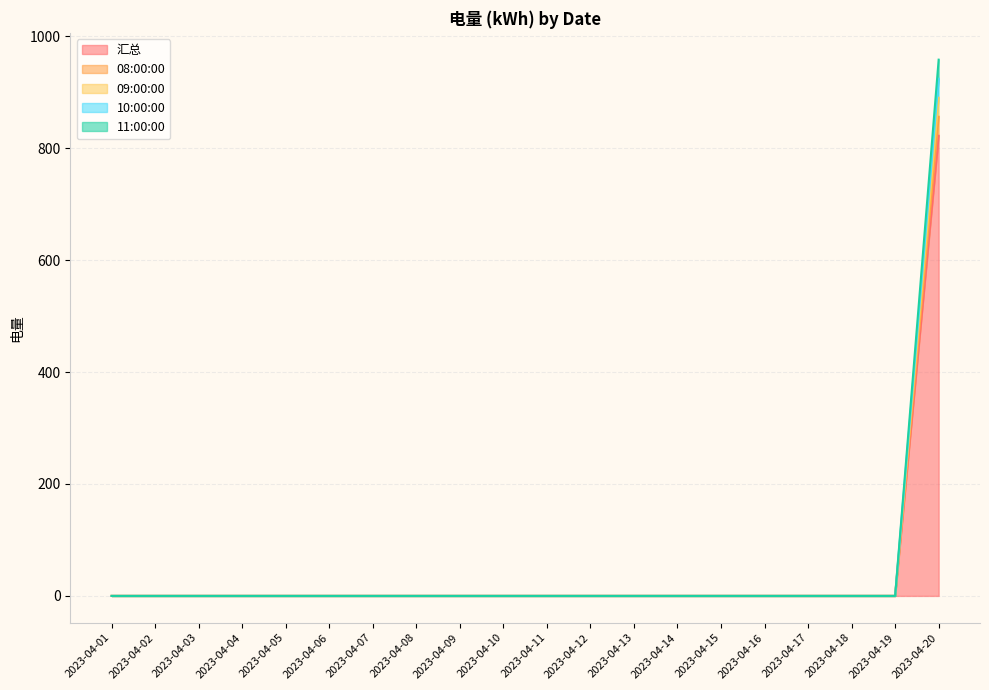

At which category does the chart reach its minimum across all series?

2023-04-01